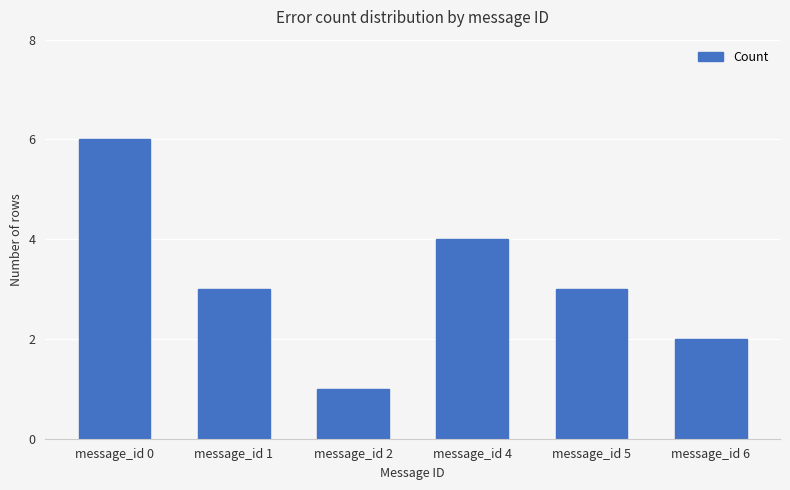

What is the difference between the maximum and minimum values?

5